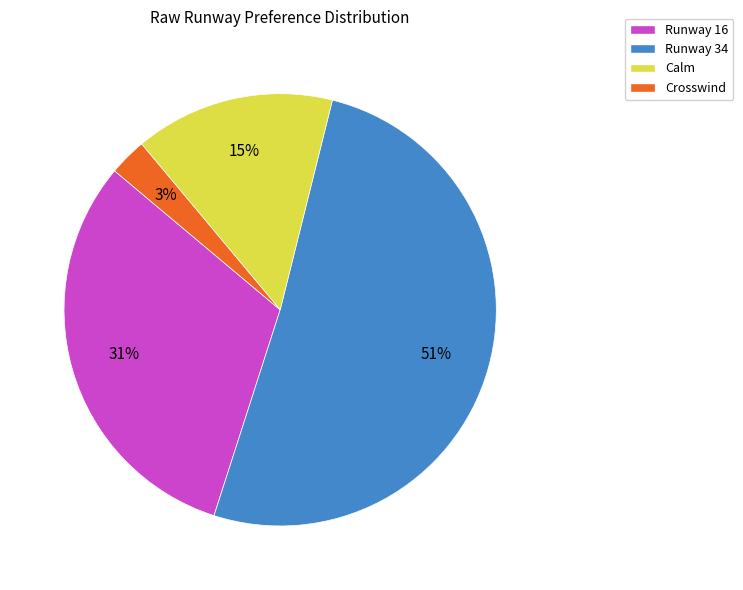

Do Runway 34 and Runway 16 together represent more than half of the pie?

Yes